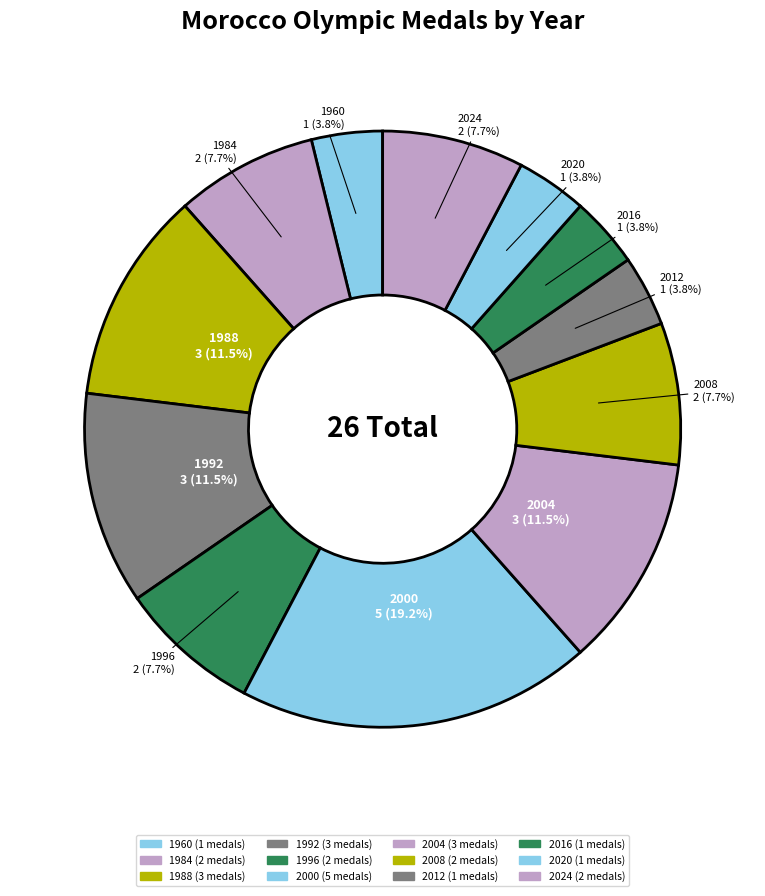

Which slice is the largest?

2000